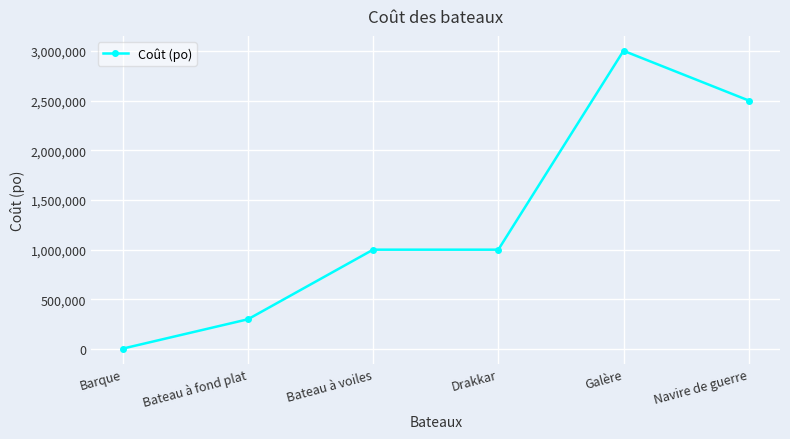

How many categories are shown in the chart?

6